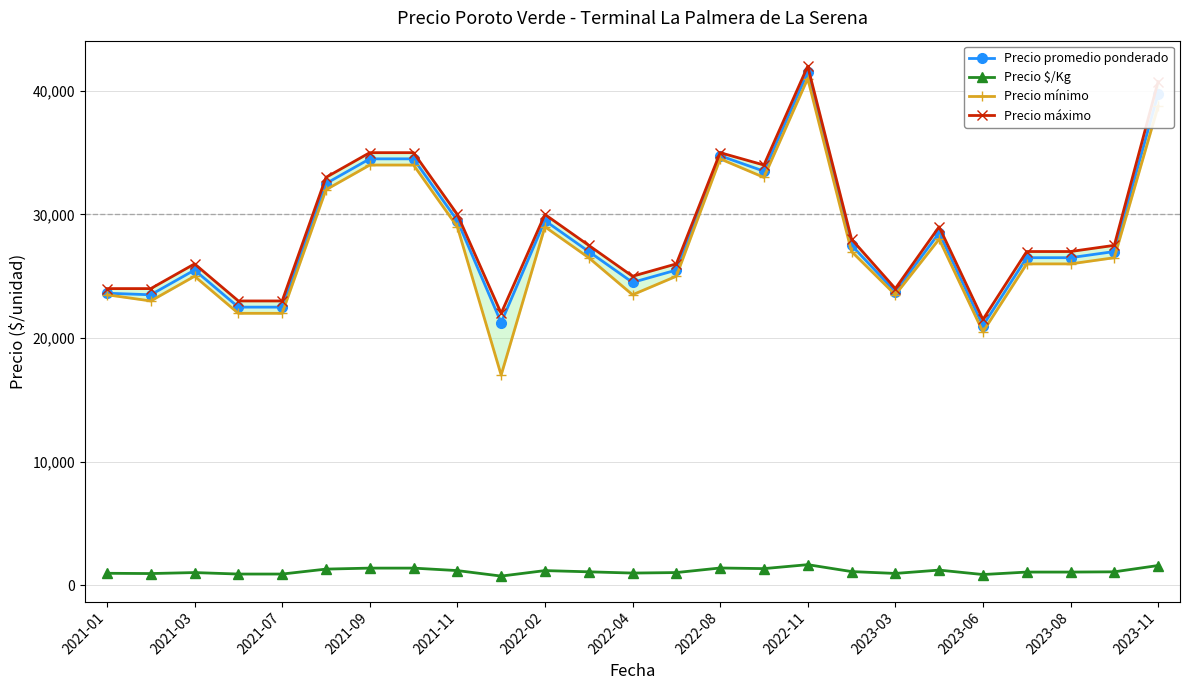

The value of Precio promedio ponderado at 2023-08 is 38683. True or false?

False